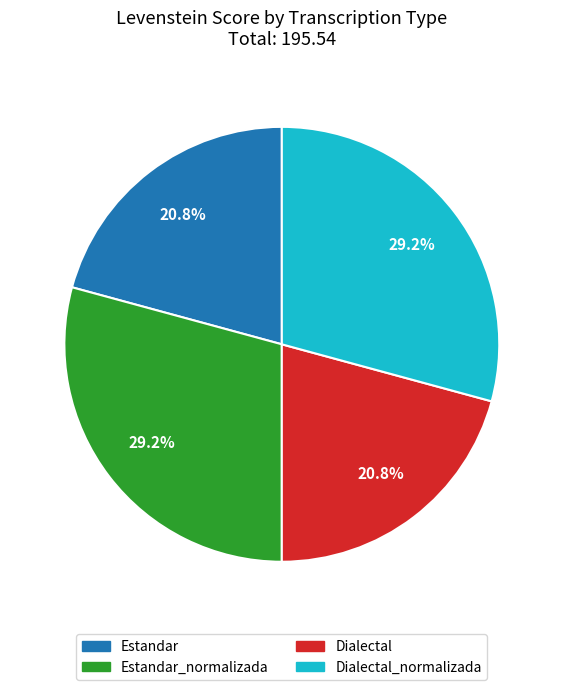

Is there any slice that represents more than half of the pie?

No